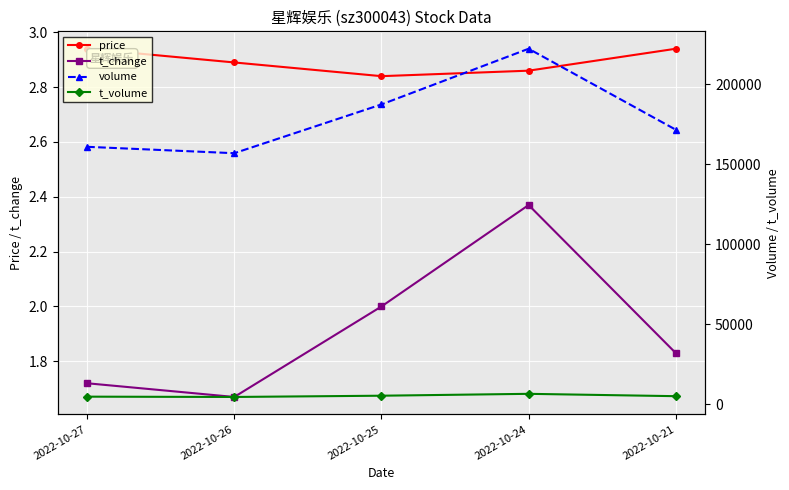

Between 2022-10-25 and 2022-10-21, which is larger?

2022-10-21